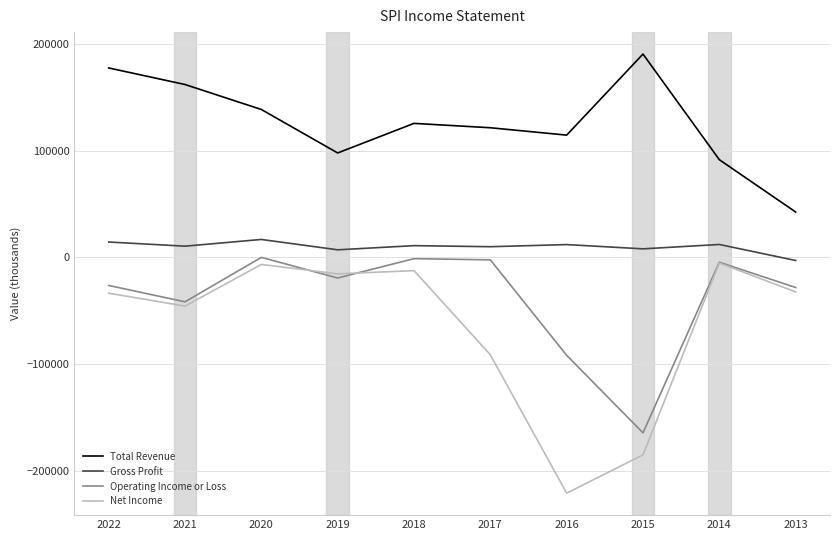

How many interior local valleys does the Total Revenue series have?

2